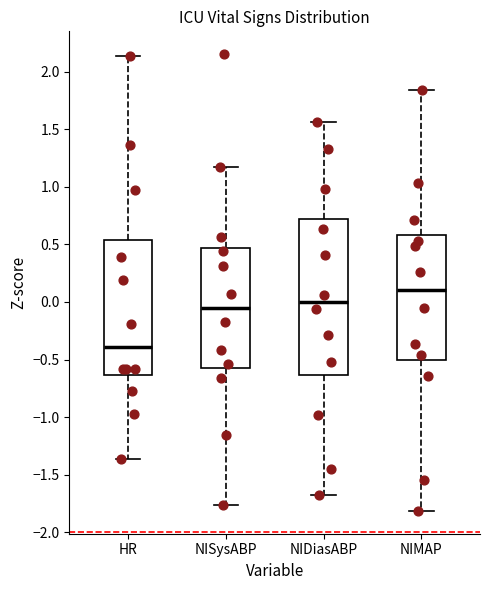

Which box has the highest median line?

NIMAP